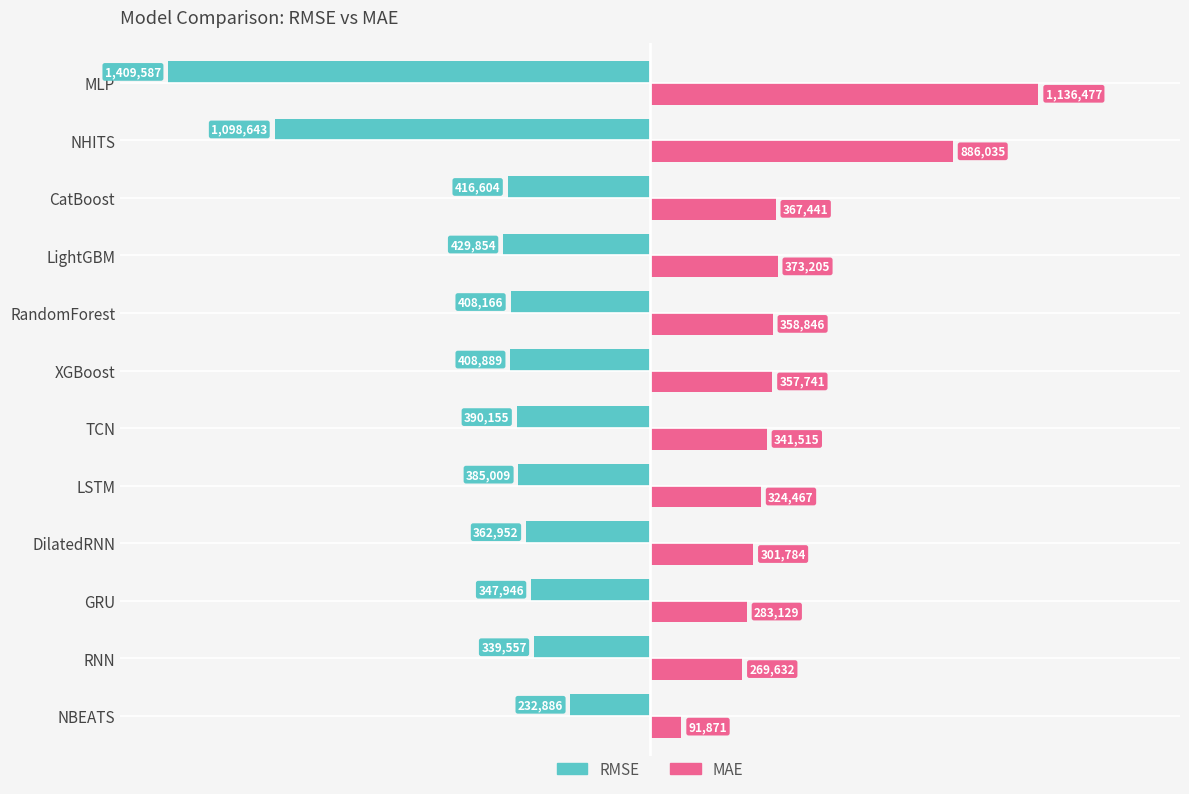

Which series has the widest spread of values?

RMSE